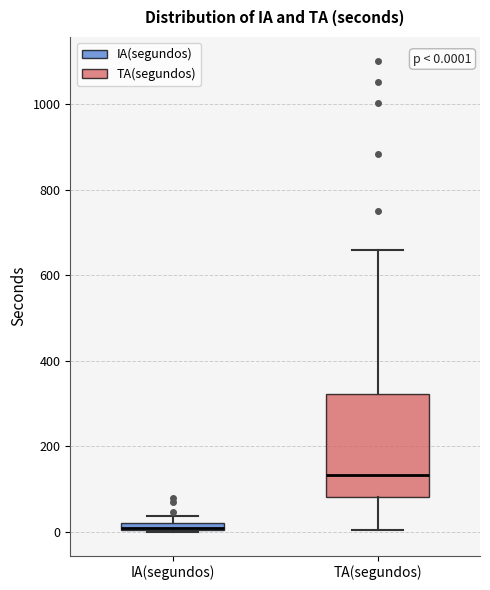

Comparing the boxes themselves (not the whiskers), which one is the tallest?

TA(segundos)